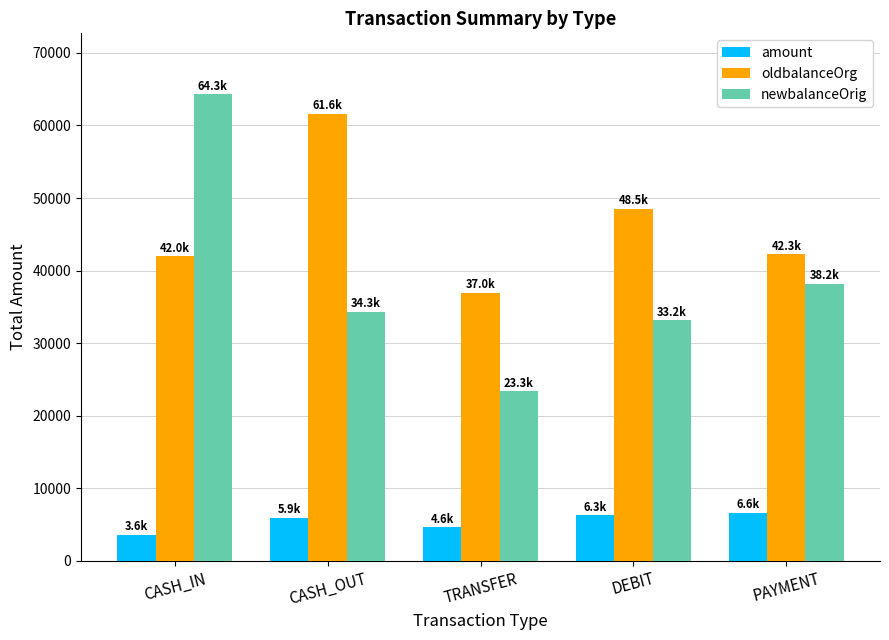

What is the minimum value shown in the chart?

3623.2